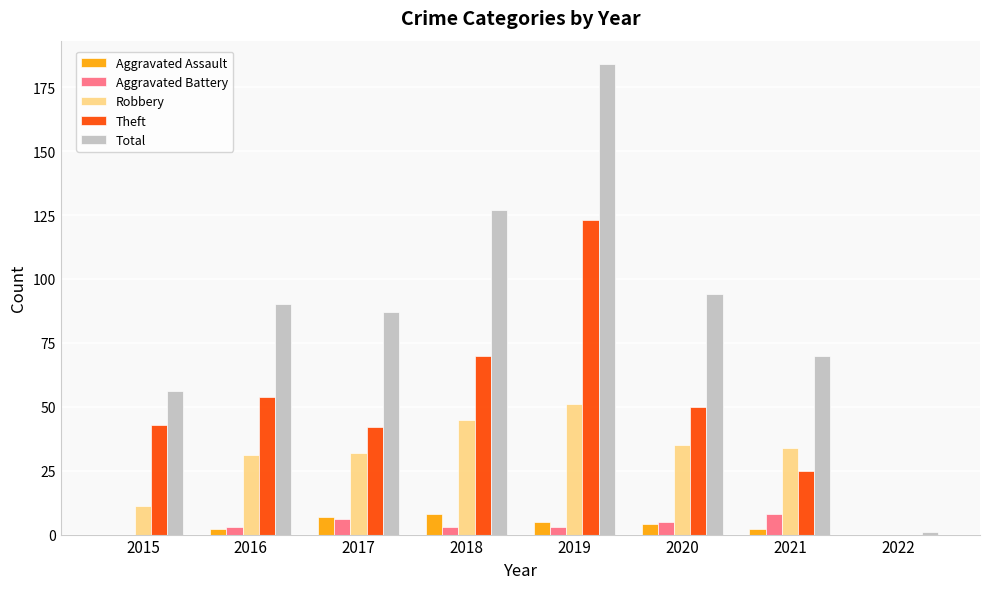

Read the Aggravated Assault value at 2017.

7